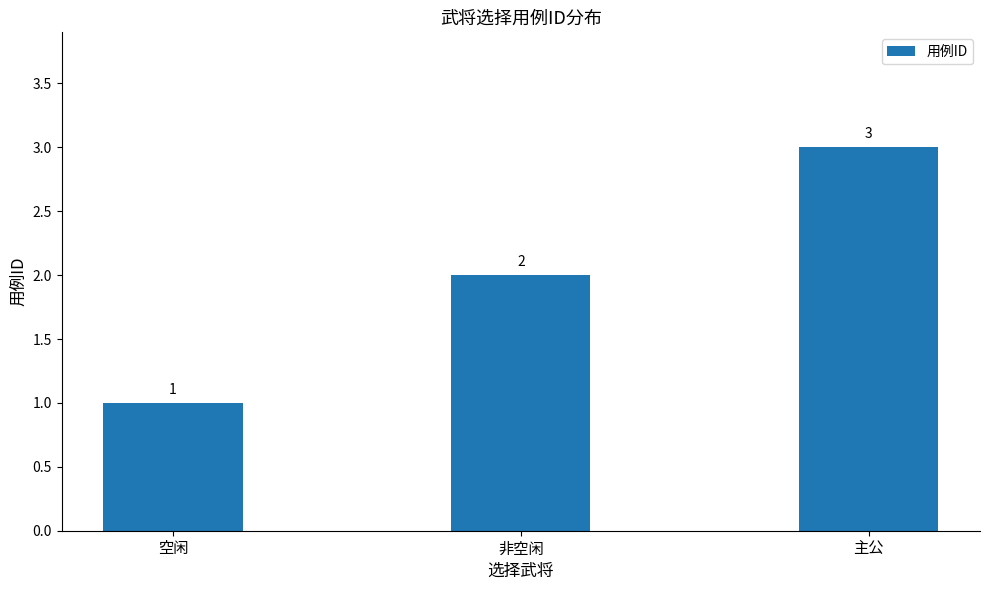

Count the number of data series in this chart.

1